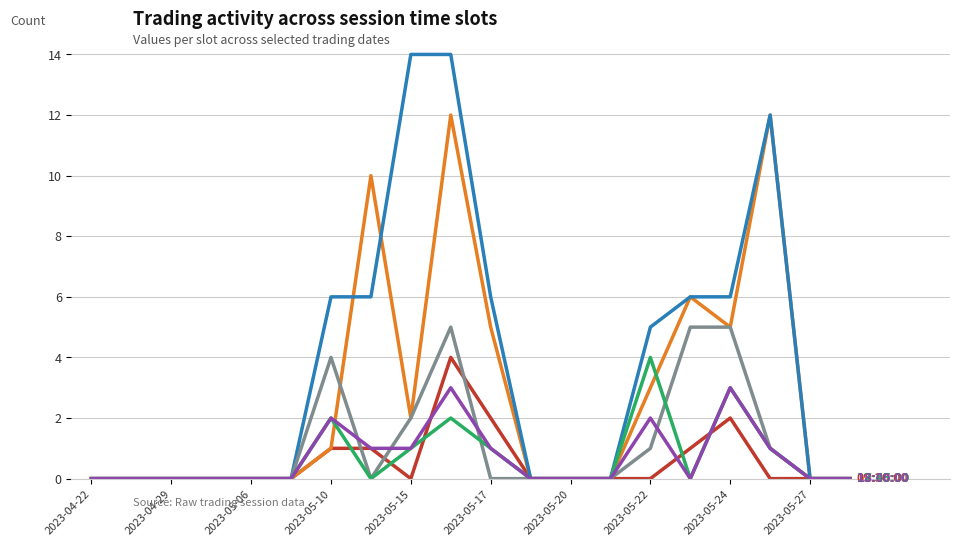

What is the greatest value displayed?

14